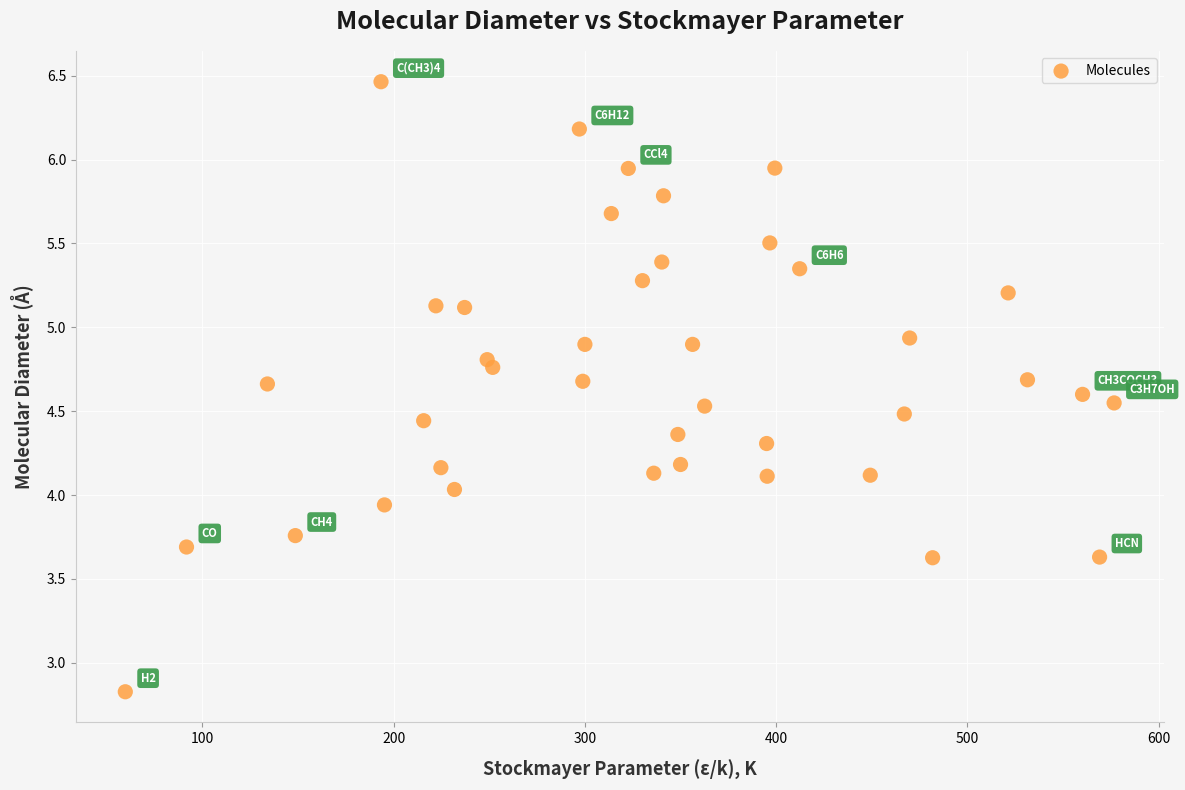

What is the range of Y values (max minus min)?

3.6